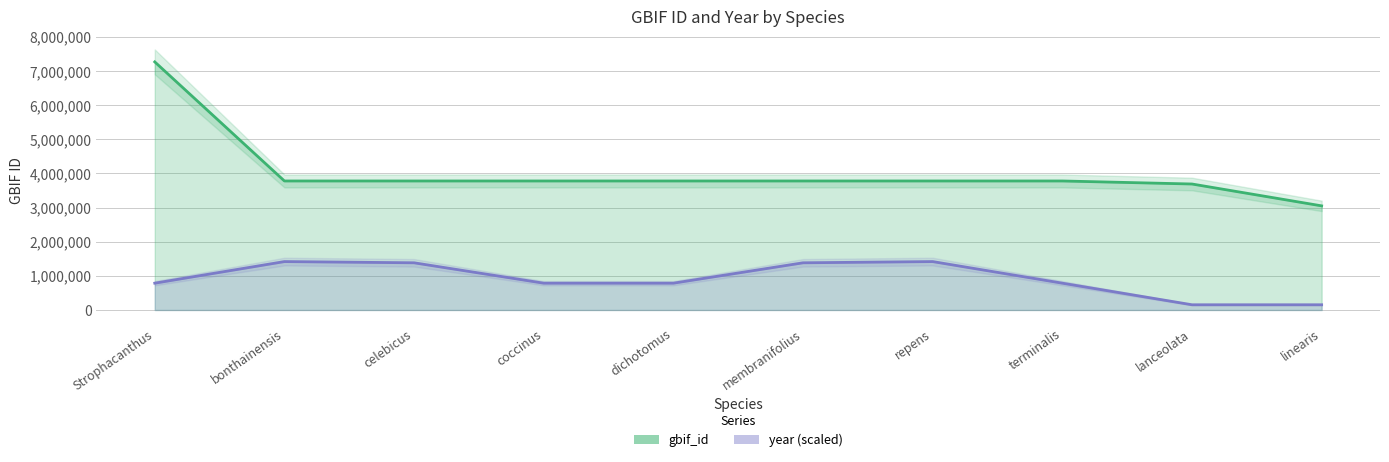

At which label does gbif_id first exceed 3777257?

Strophacanthus